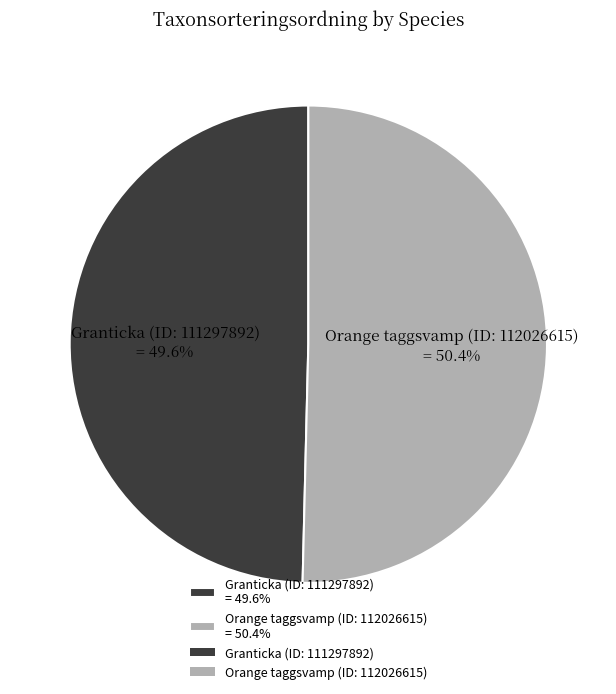

Which category accounts for the majority?

Orange taggsvamp (ID: 112026615)